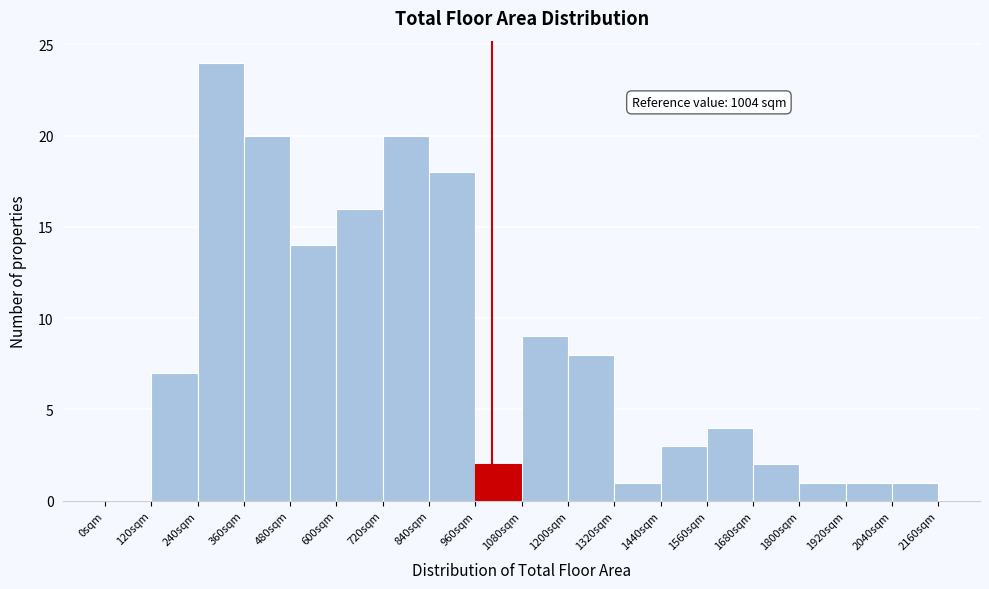

Which range on the x-axis has the tallest bar?

240 to 360